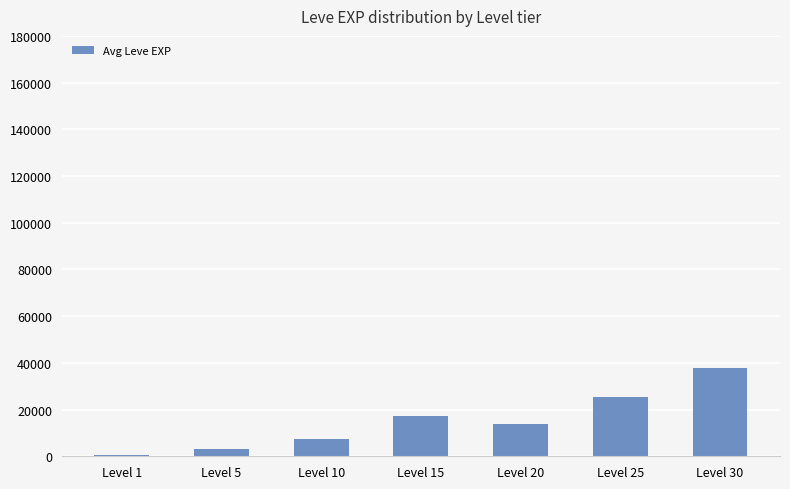

Approximately how many times larger is the value at Level 30 compared to Level 25?

1.5